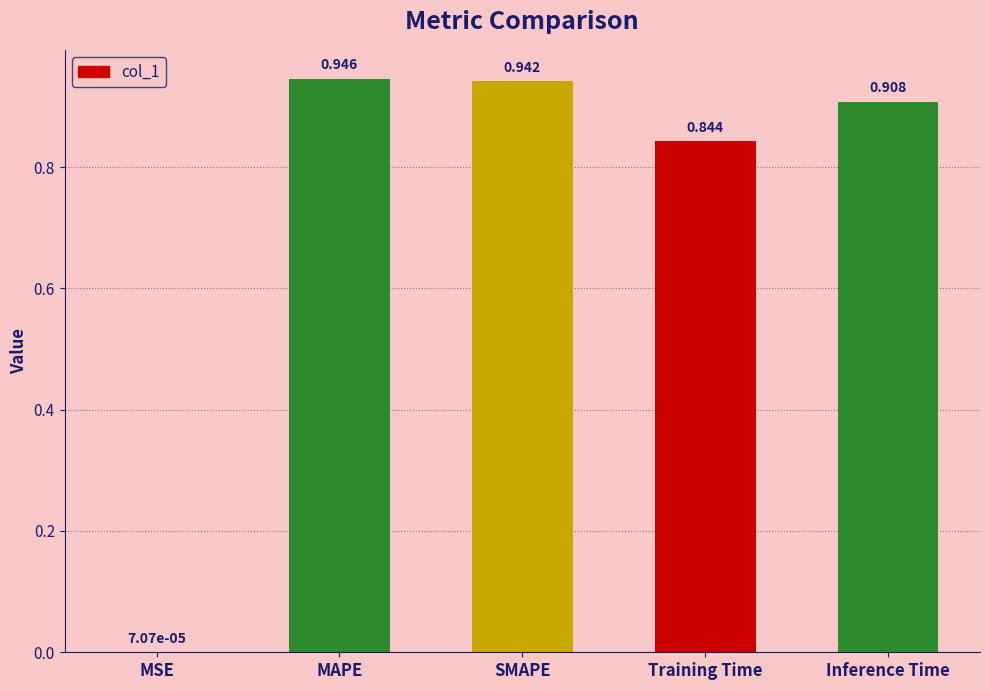

At which category does the chart reach its peak across all series?

MAPE